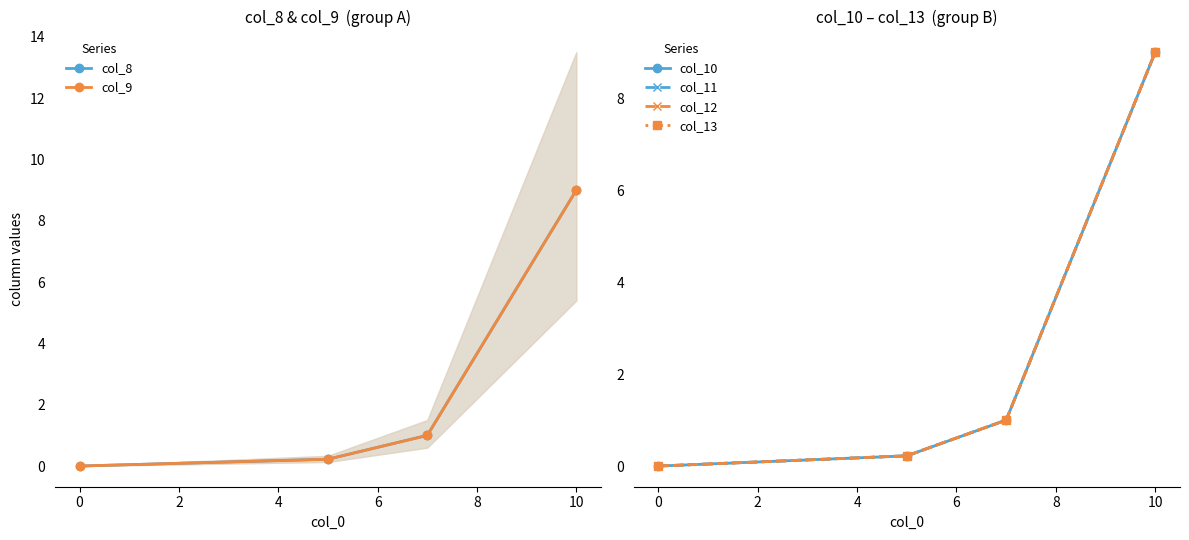

How many values in the col_9 series exceed 1?

1